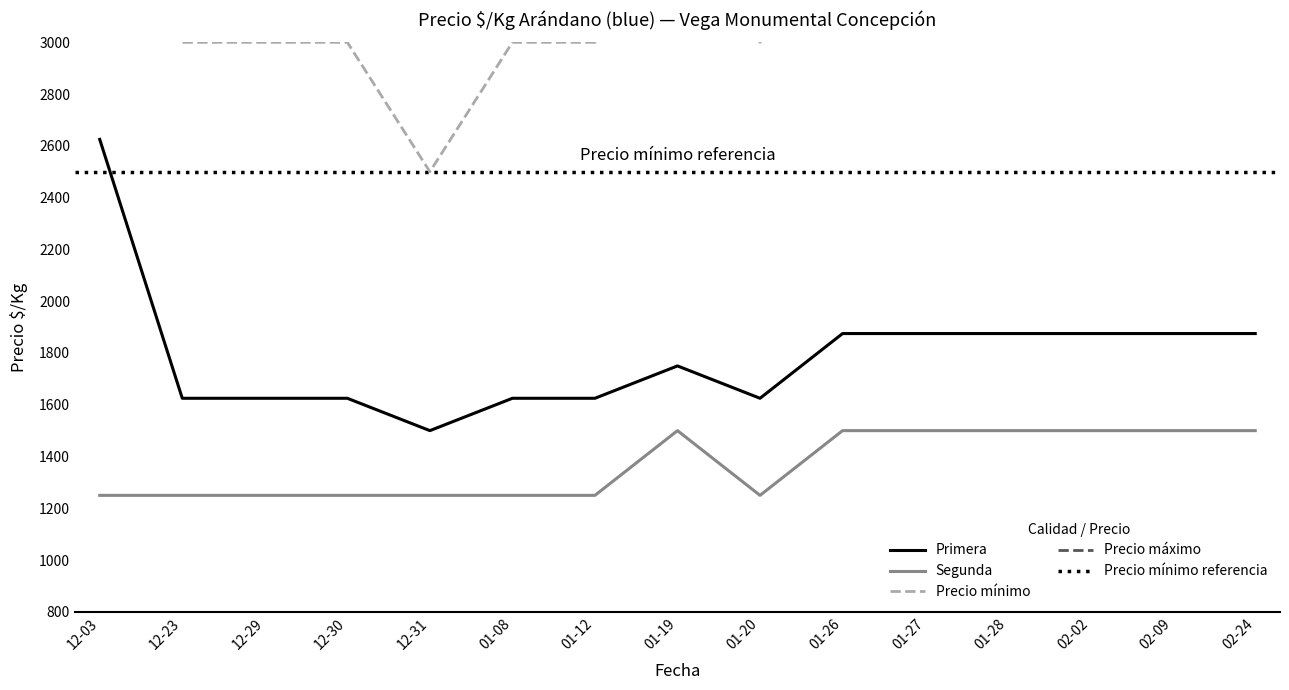

In Segunda, how many points are higher than both neighbors (excluding endpoints)?

1